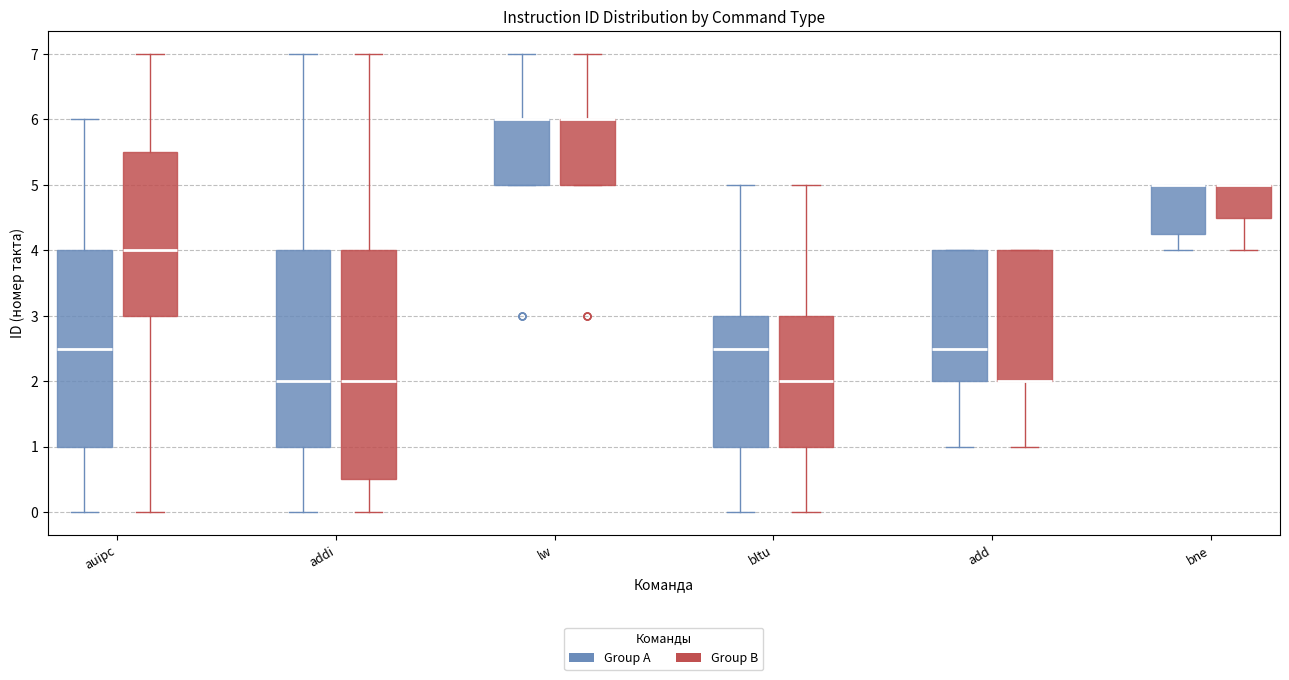

Reading left to right, read every box against the y-axis: the position of its median line, the range the box covers, and the ends of its whiskers. The values are not printed on the chart, so give them approximately, as read against the axis.

auipc (Group A): median 2.5, box 1.0 to 4.0, whiskers 0.0 to 6.0
auipc (Group B): median 4.0, box 3.0 to 5.5, whiskers 0.0 to 7.0
addi (Group A): median 2.0, box 1.0 to 4.0, whiskers 0.0 to 7.0
addi (Group B): median 2.0, box 0.5 to 4.0, whiskers 0.0 to 7.0
lw (Group A): median 6.0 (drawn on the box's upper edge), box 5.0 to 6.0, whiskers 5.0 to 7.0
lw (Group B): median 6.0 (drawn on the box's upper edge), box 5.0 to 6.0, whiskers 5.0 to 7.0
bltu (Group A): median 2.5, box 1.0 to 3.0, whiskers 0.0 to 5.0
bltu (Group B): median 2.0, box 1.0 to 3.0, whiskers 0.0 to 5.0
add (Group A): median 2.5, box 2.0 to 4.0, whiskers 1.0 to 4.0
add (Group B): median 2.0 (drawn on the box's lower edge), box 2.0 to 4.0, whiskers 1.0 to 4.0
bne (Group A): median 5.0 (drawn on the box's upper edge), box 4.3 to 5.0, whiskers 4.0 to 5.0
bne (Group B): median 5.0 (drawn on the box's upper edge), box 4.5 to 5.0, whiskers 4.0 to 5.0